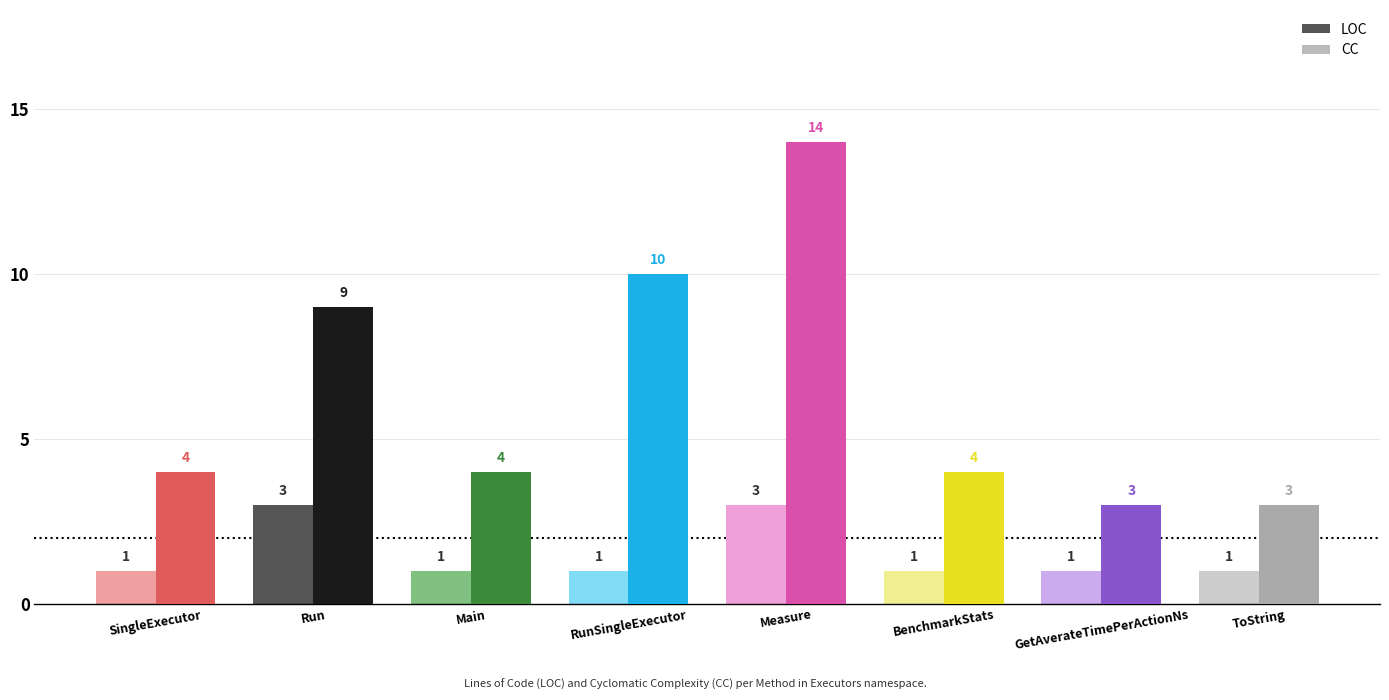

Is the value of CC at BenchmarkStats greater than the value of LOC at Run?

No